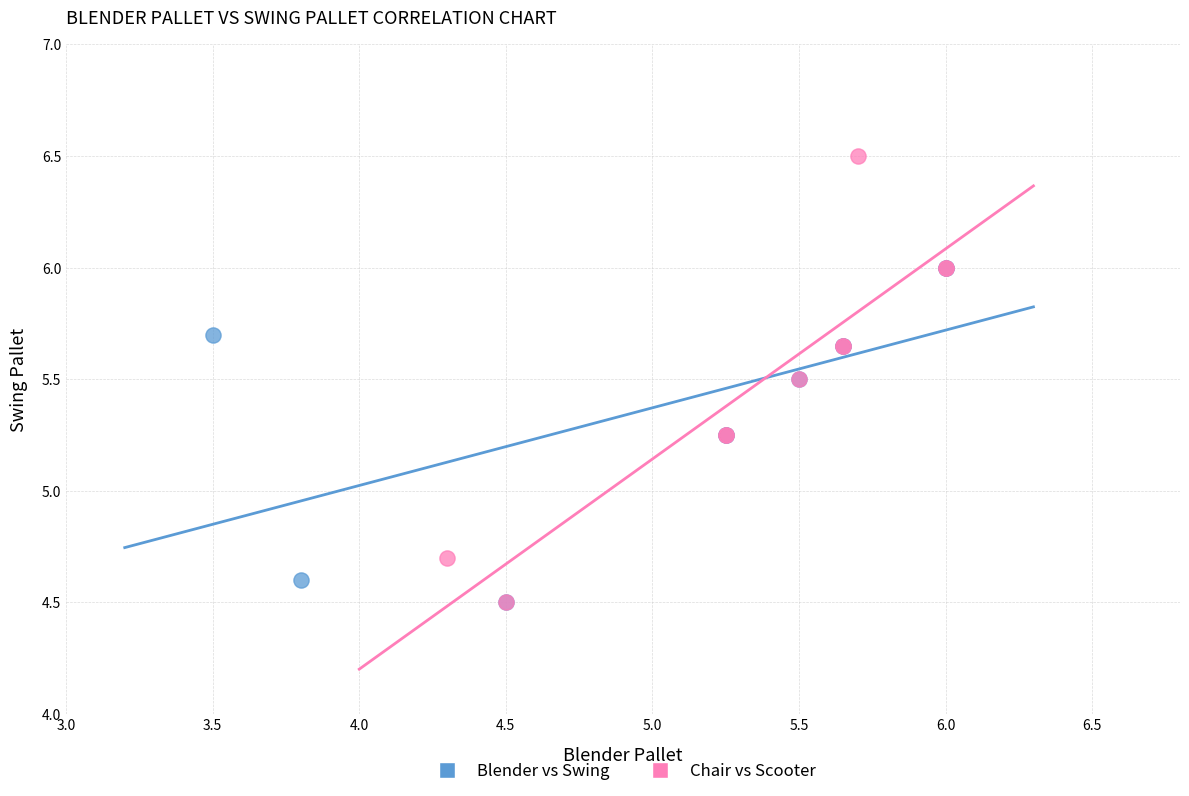

Which series contains the highest Y value?

Chair vs Scooter